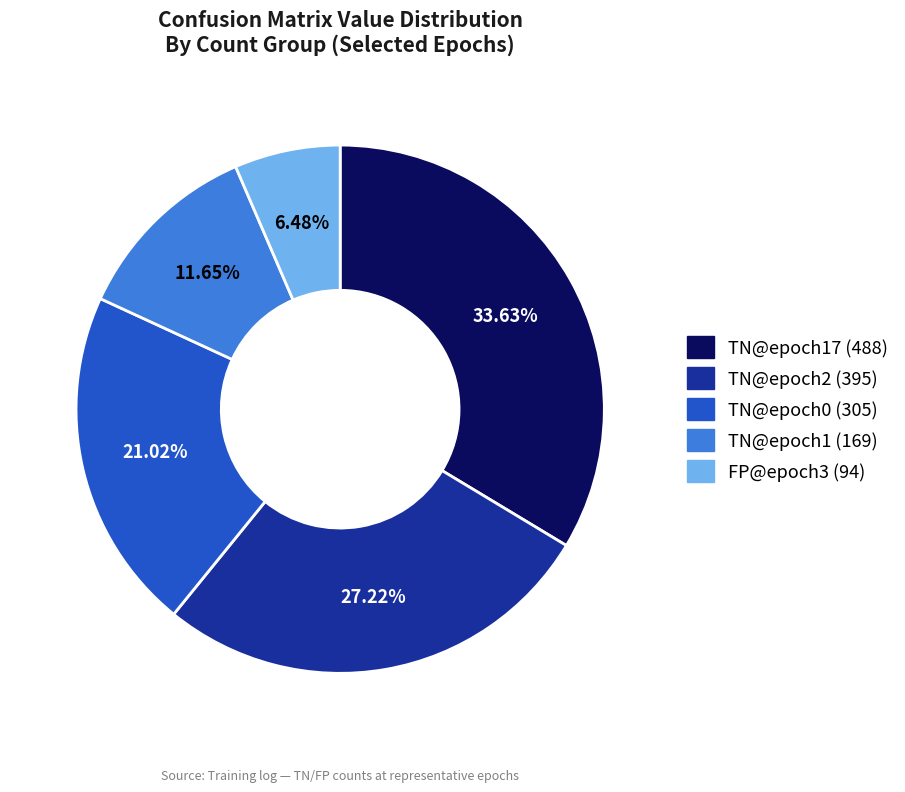

Is there any slice that represents more than half of the pie?

No